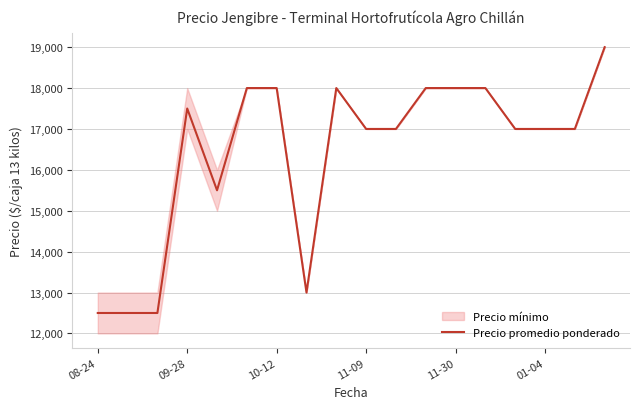

What is the lowest value of the Precio promedio ponderado series?

12500